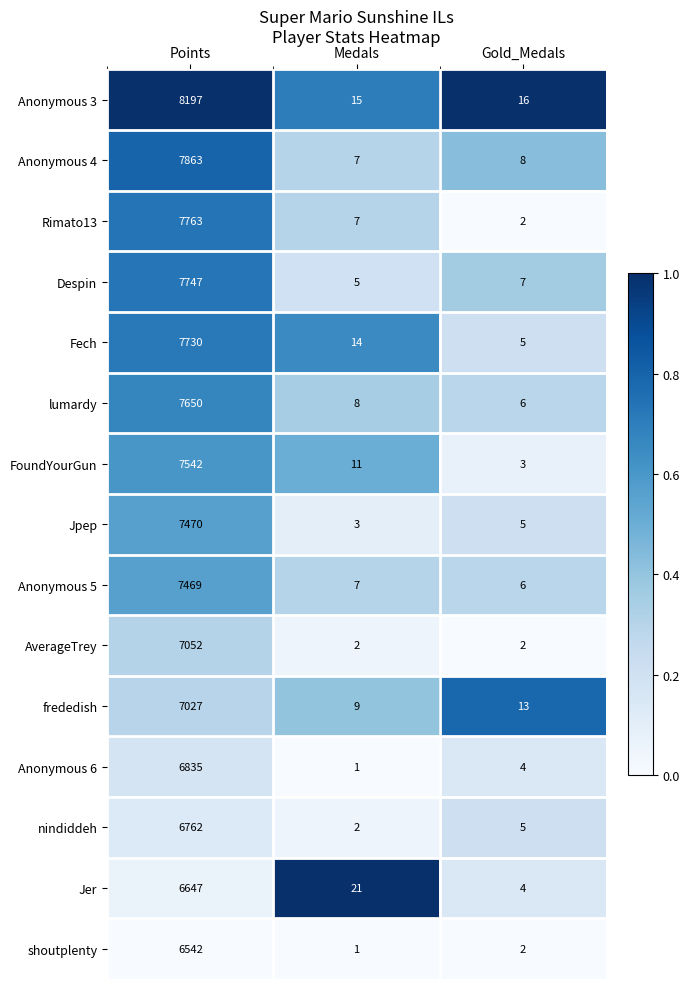

Which series has the largest range (max minus min)?

Anonymous 3